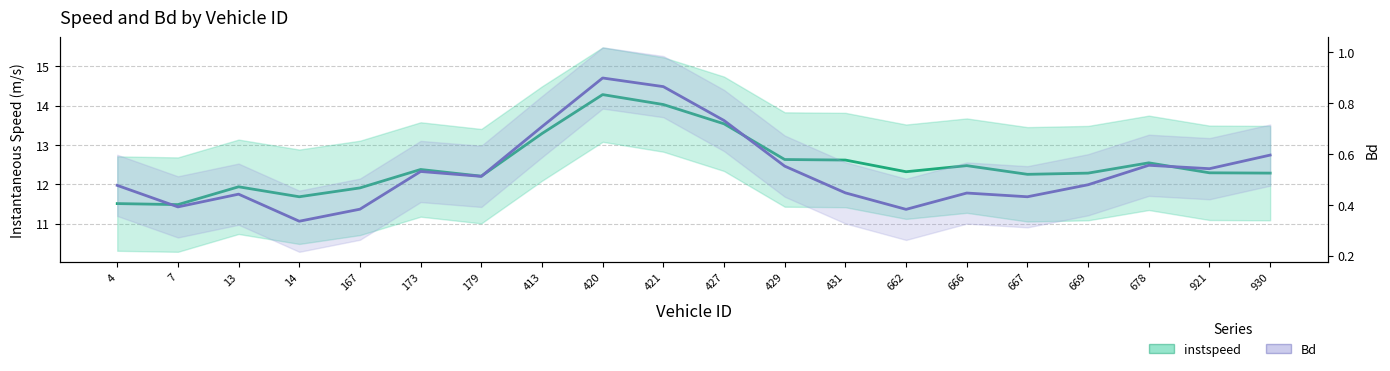

Rank the series at 921 from lowest to highest value.

Bd, instspeed